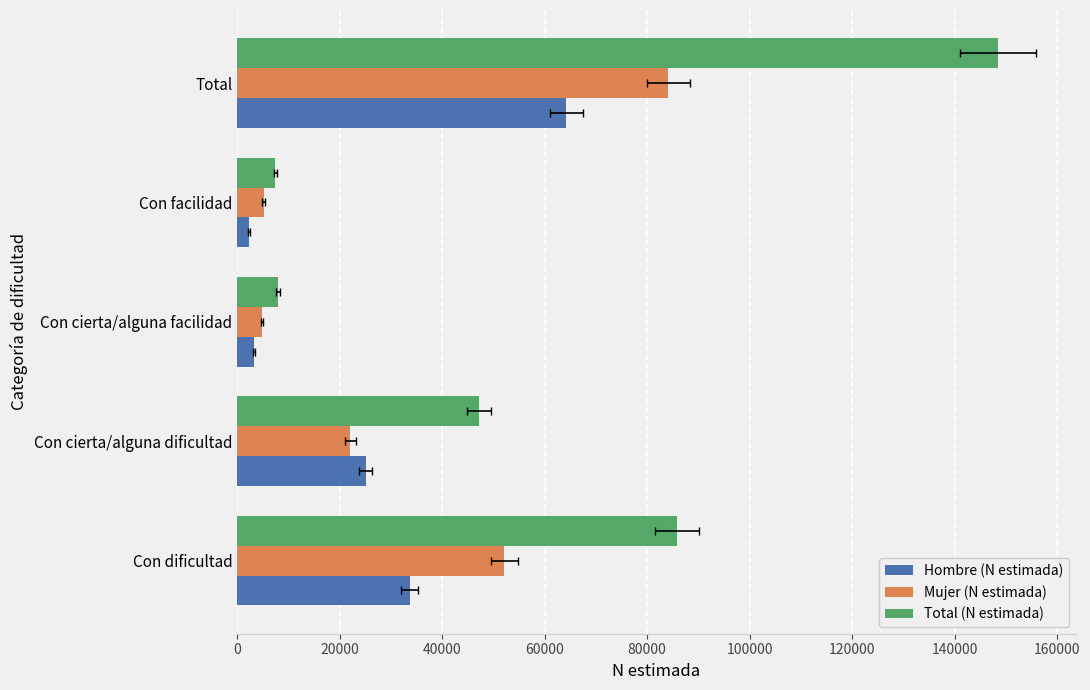

True or false: Hombre (N estimada) has a value of 25084 at Con cierta/alguna dificultad.

True